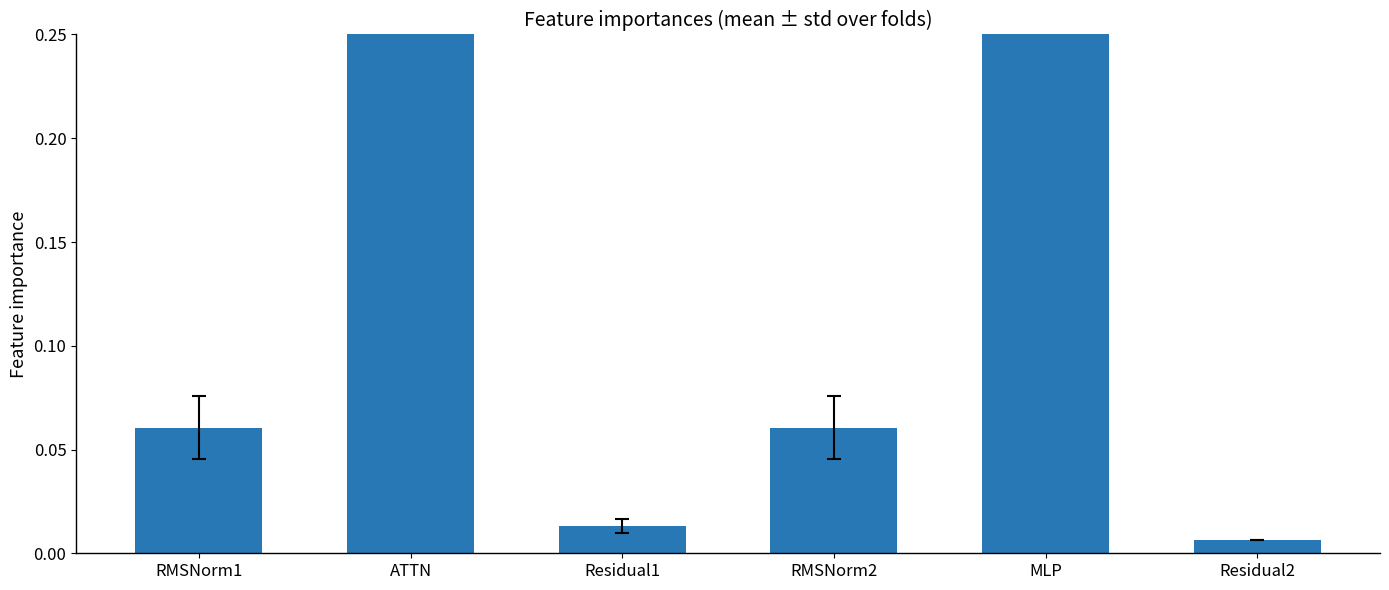

The value at RMSNorm2 is 0.1. True or false?

False